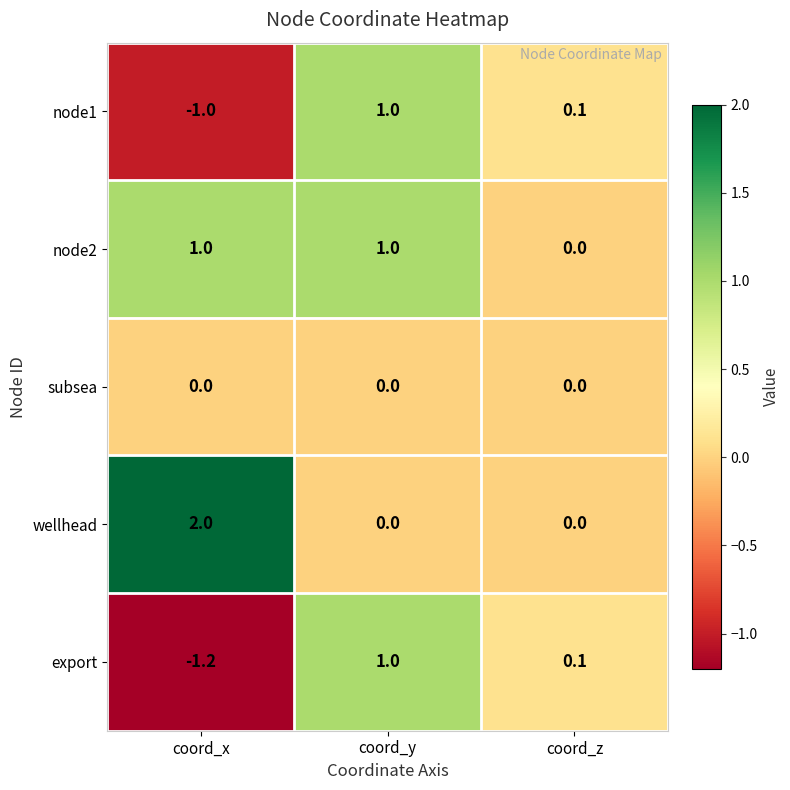

True or false: node2 has a value of 0.3 at coord_x.

False